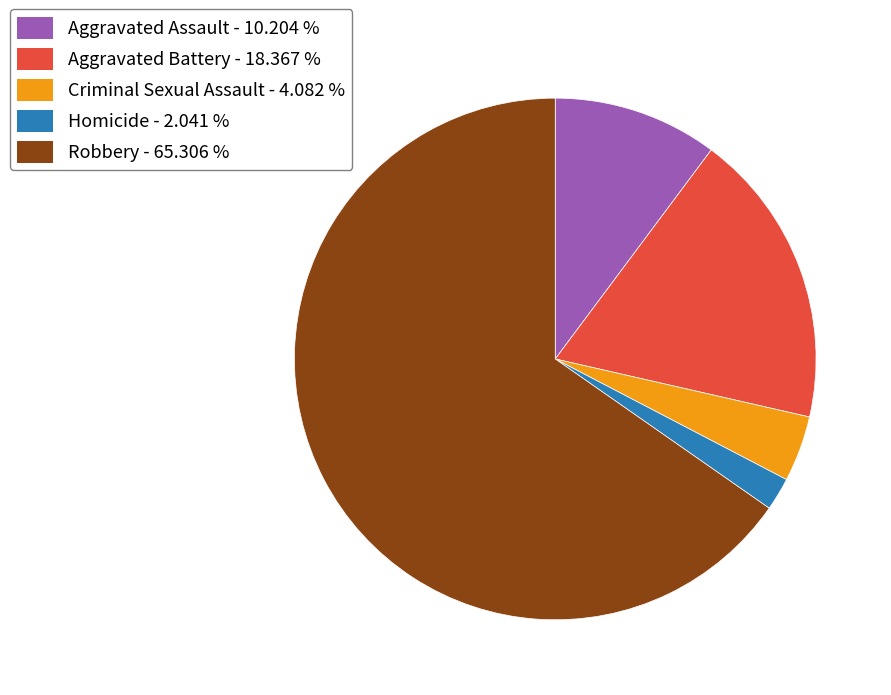

Is Robbery the majority of the pie?

Yes